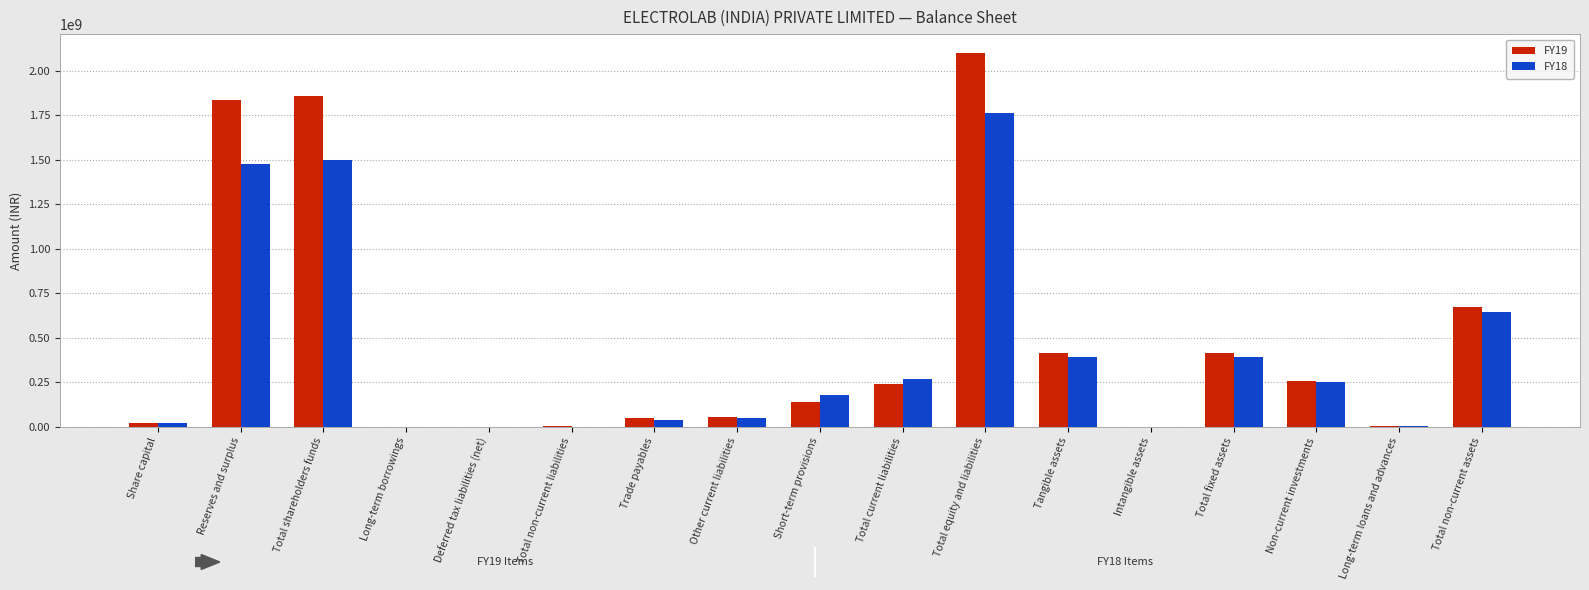

Is the value of FY18 at Long-term loans and advances greater than the value of FY19 at Trade payables?

No